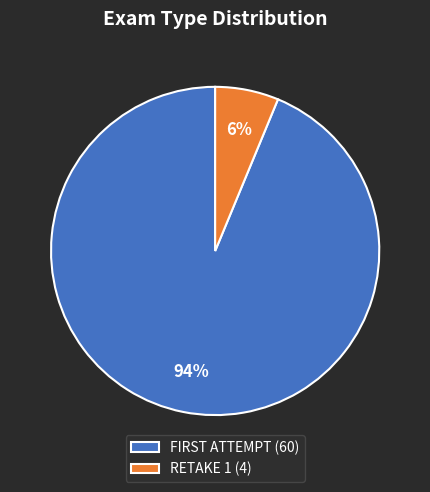

True or false: RETAKE 1 accounts for 6% of the total.

True